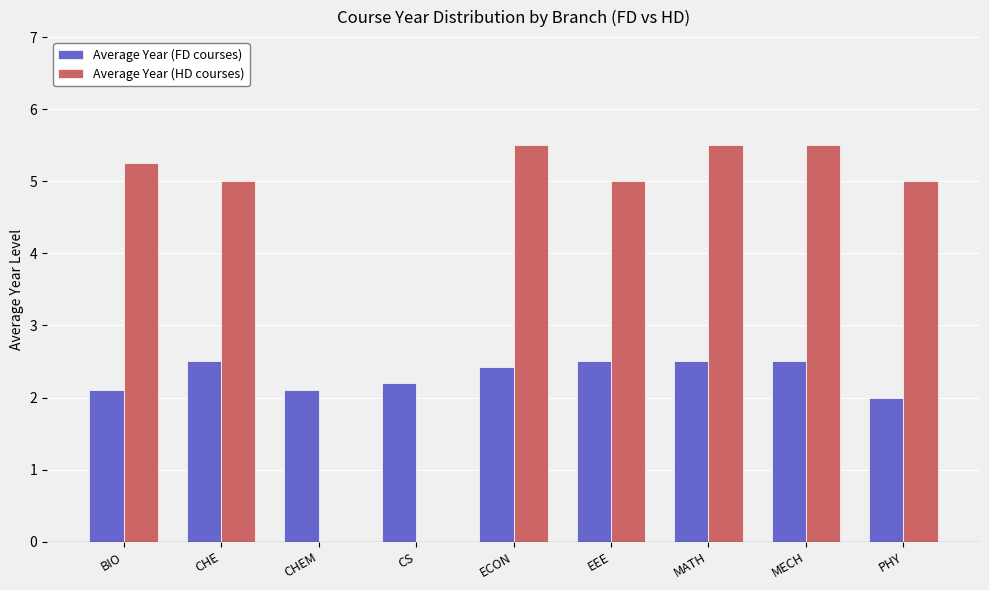

Between CHEM and PHY, which series saw the biggest shift?

Average Year (HD courses)